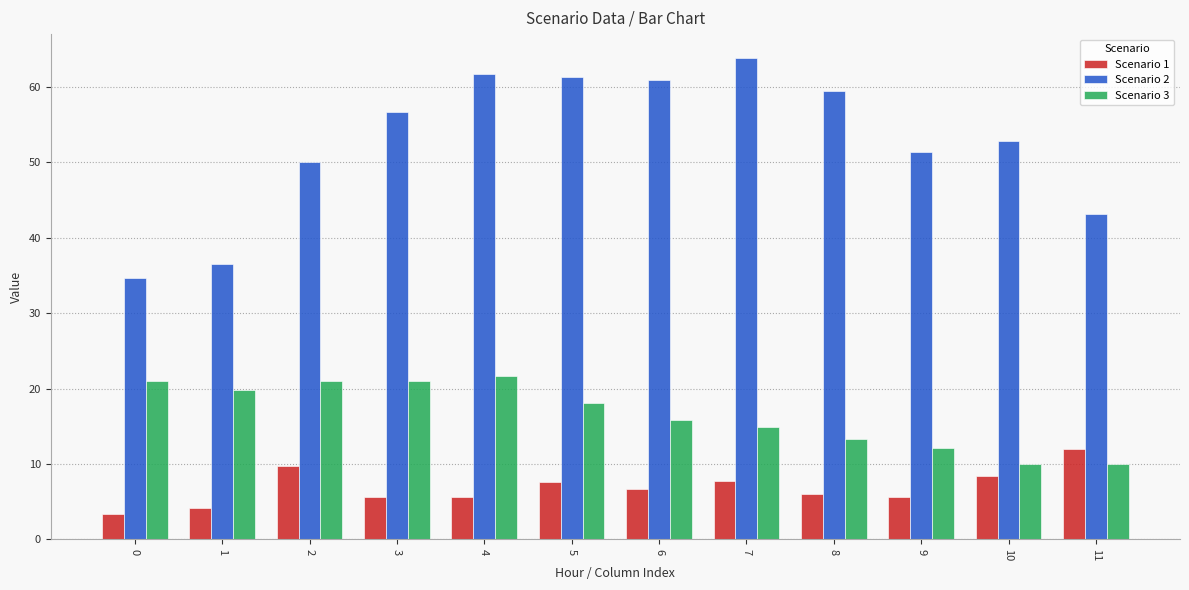

How many data points in Scenario 2 are less than 56?

6